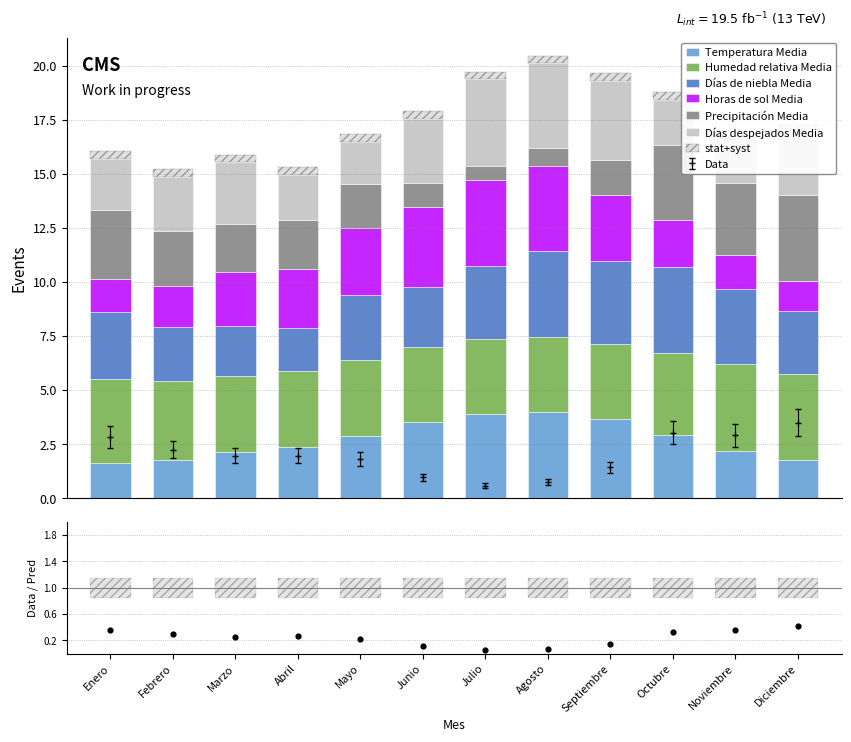

Which series contains the lowest Y value?

Precipitación Media